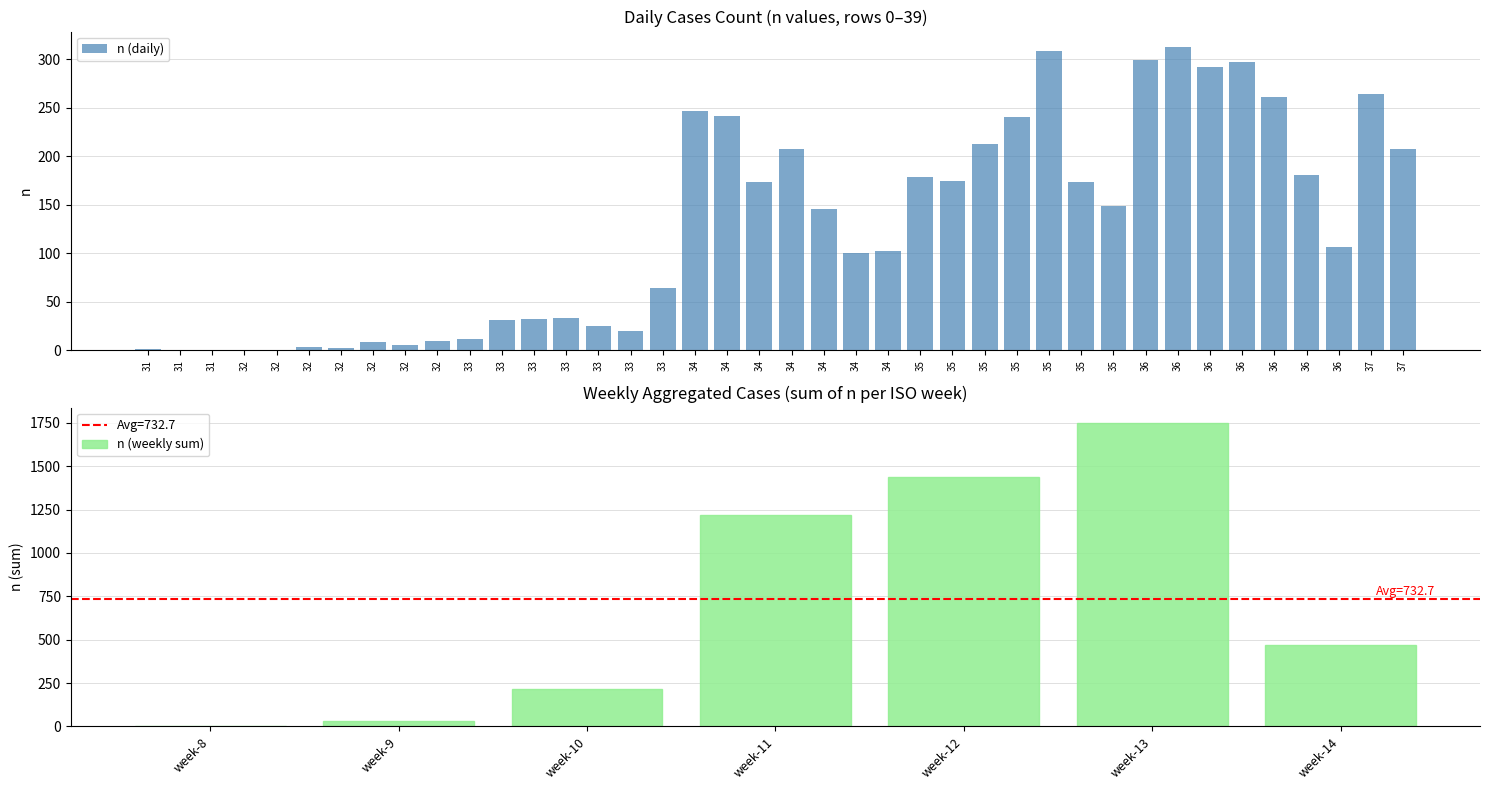

What is the sum of all n (weekly sum) values?

5129